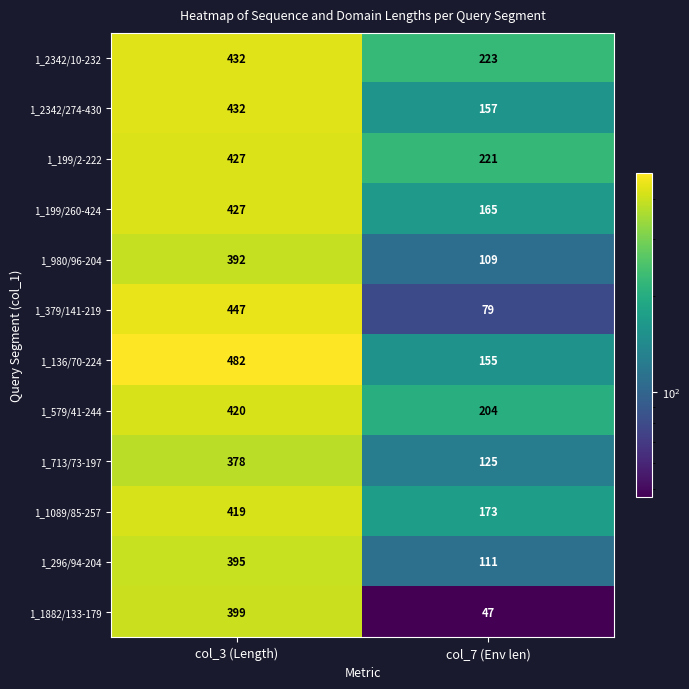

The value of 1_980/96-204 at col_7 (Env len) is 74. True or false?

False